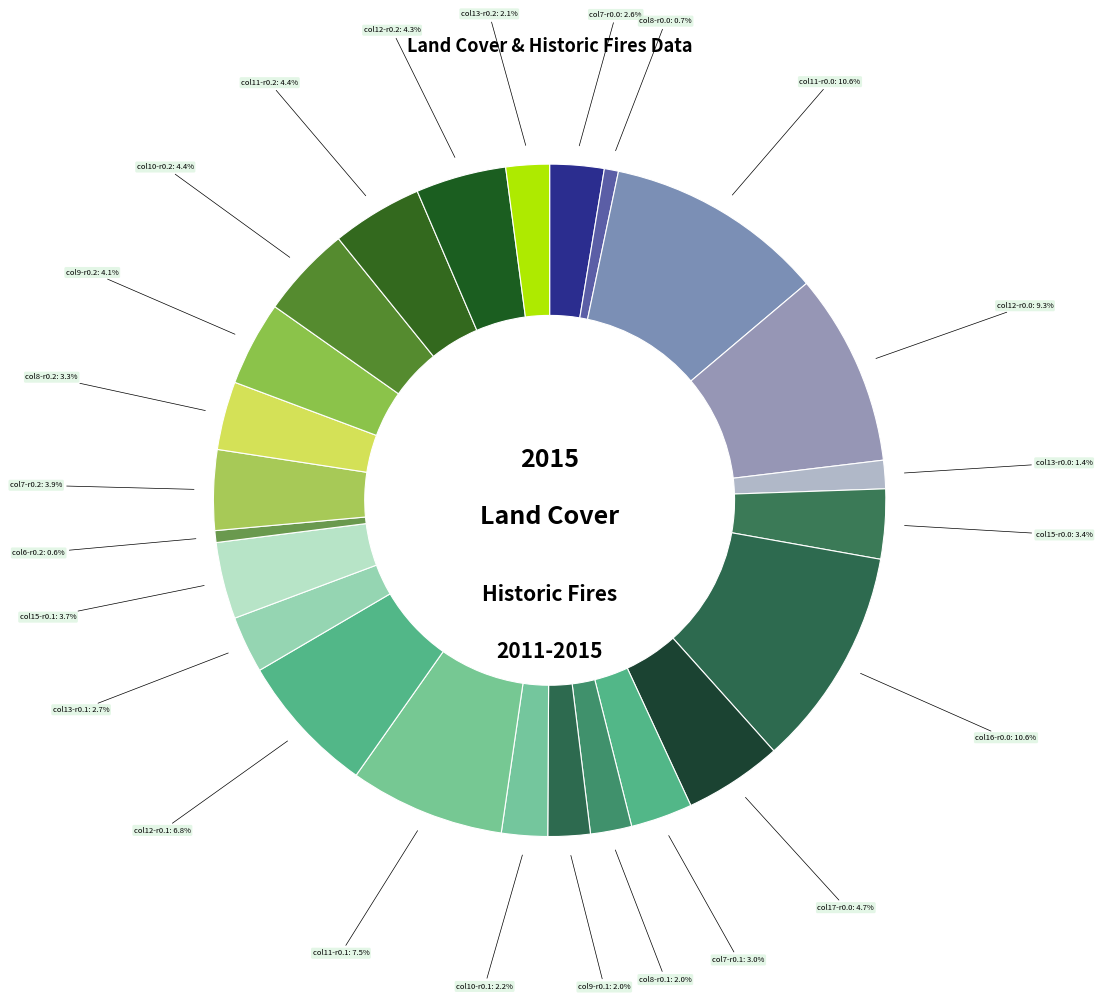

Which has a higher value, col11-r0.2 or col12-r0.1?

col12-r0.1